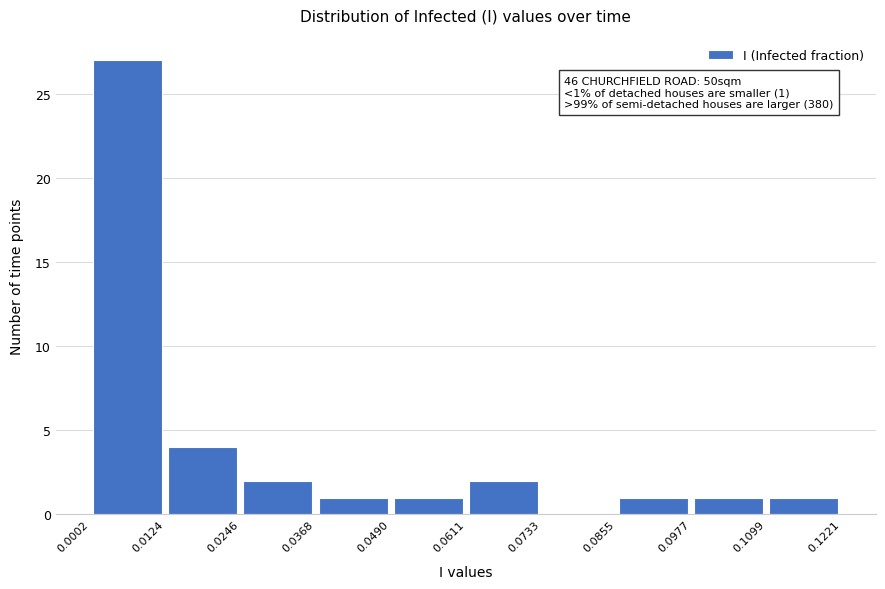

Which range on the x-axis has the tallest bar?

0.0002 to 0.0124